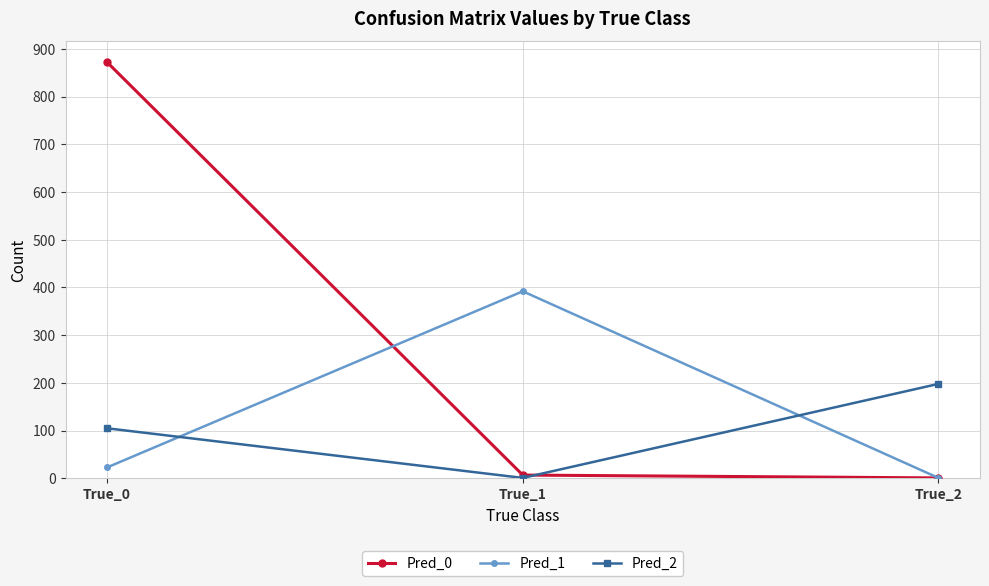

At which label does Pred_0 first exceed 7?

True_0